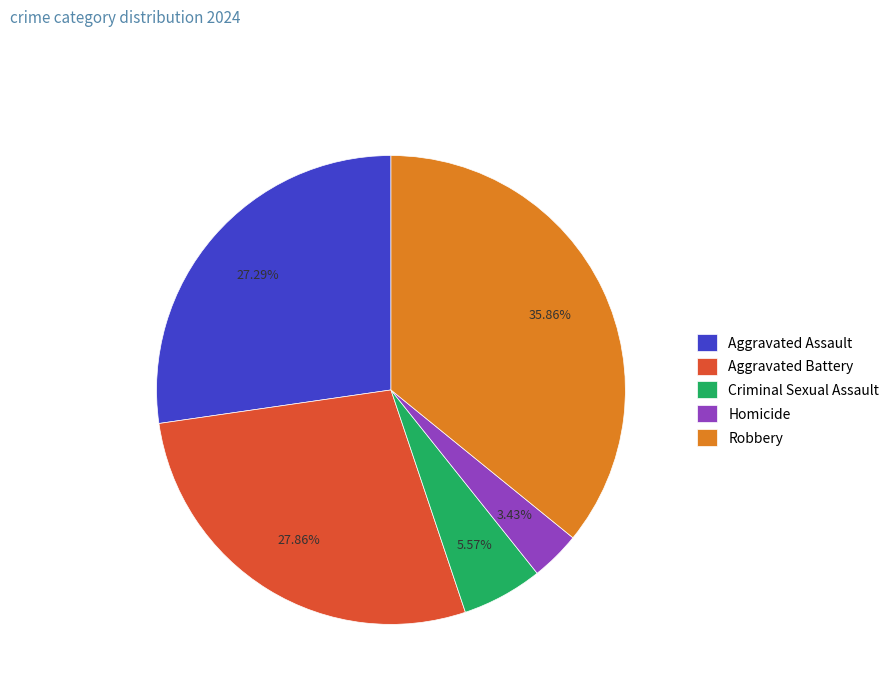

How many slices are in this pie chart?

5